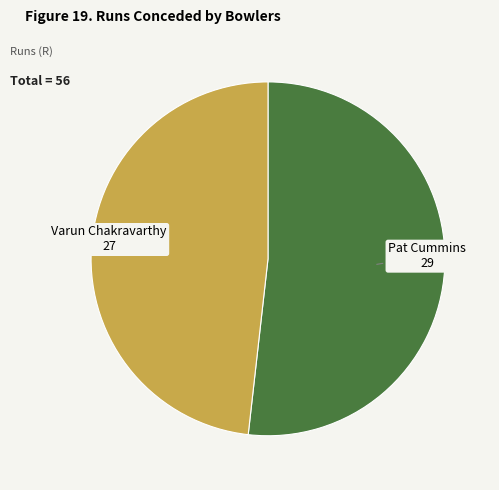

Which slice represents more than half of the pie?

Pat Cummins